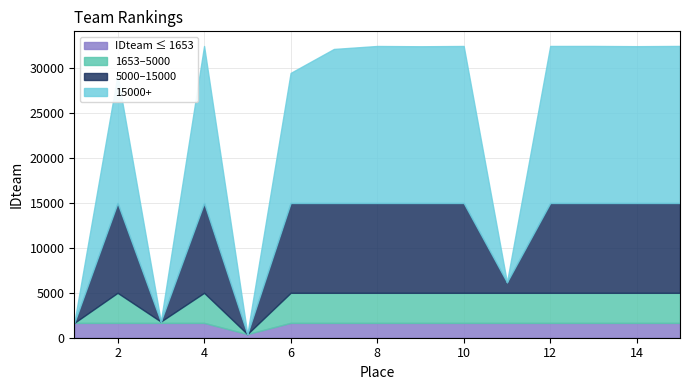

What is the value of the 9th point from the left?

32453